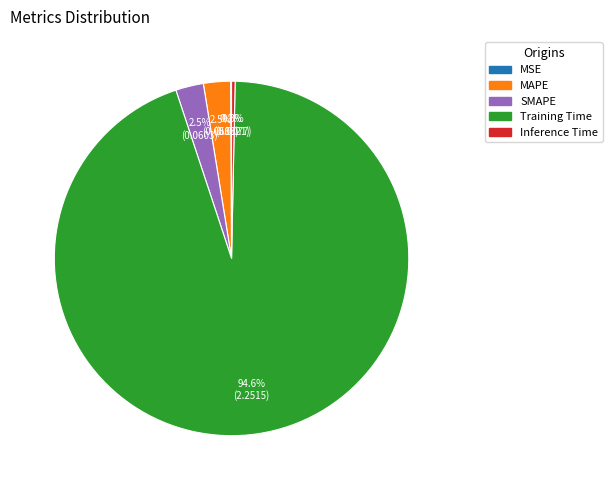

Between Inference Time and SMAPE, which is larger?

SMAPE